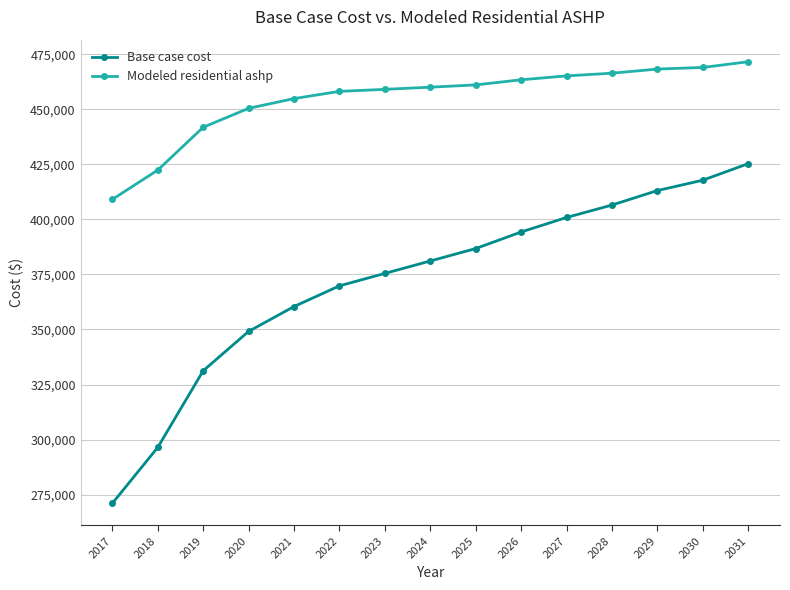

What is the value of the Modeled residential ashp point at the 4th from the left?

450422.0